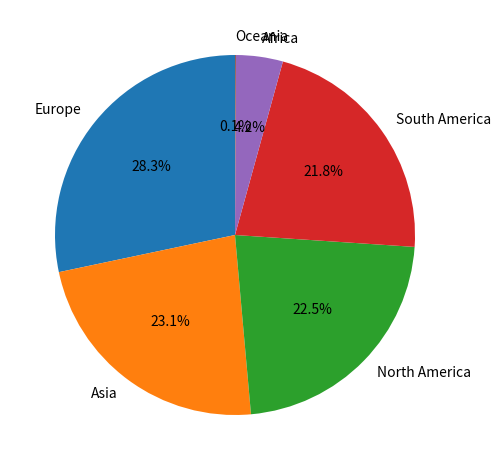

Does Africa account for over 50% of the chart?

No